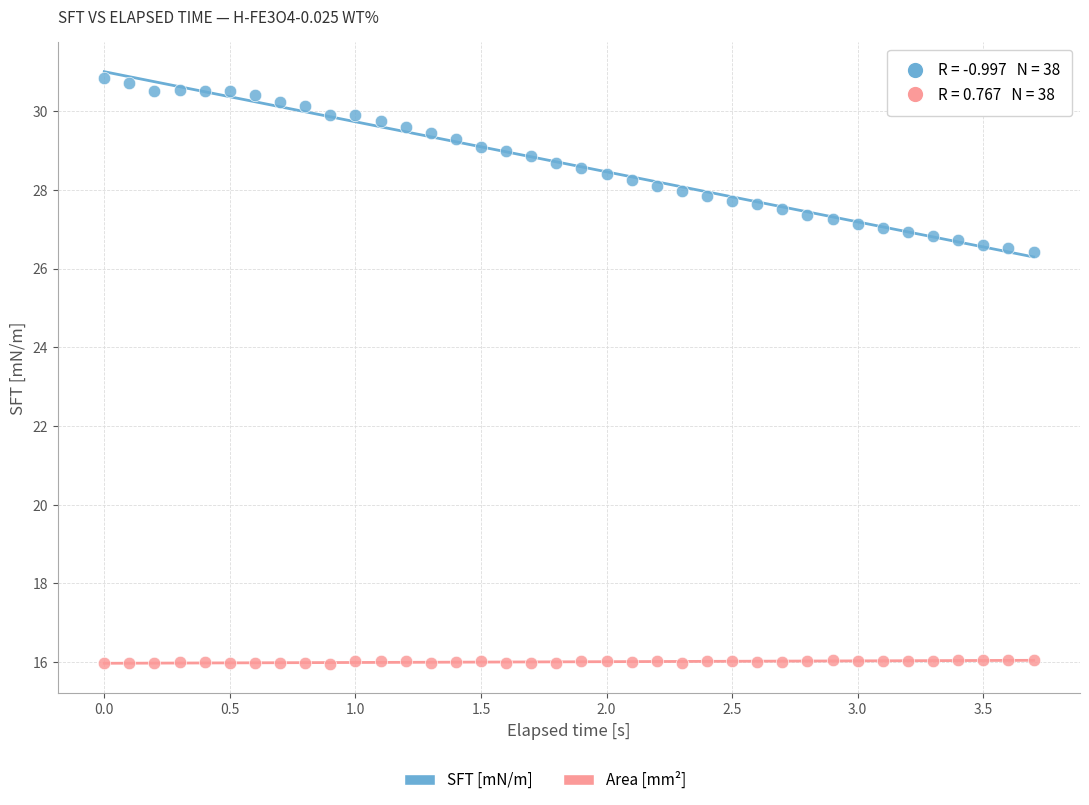

Which series reaches the maximum Y coordinate?

SFT [mN/m]